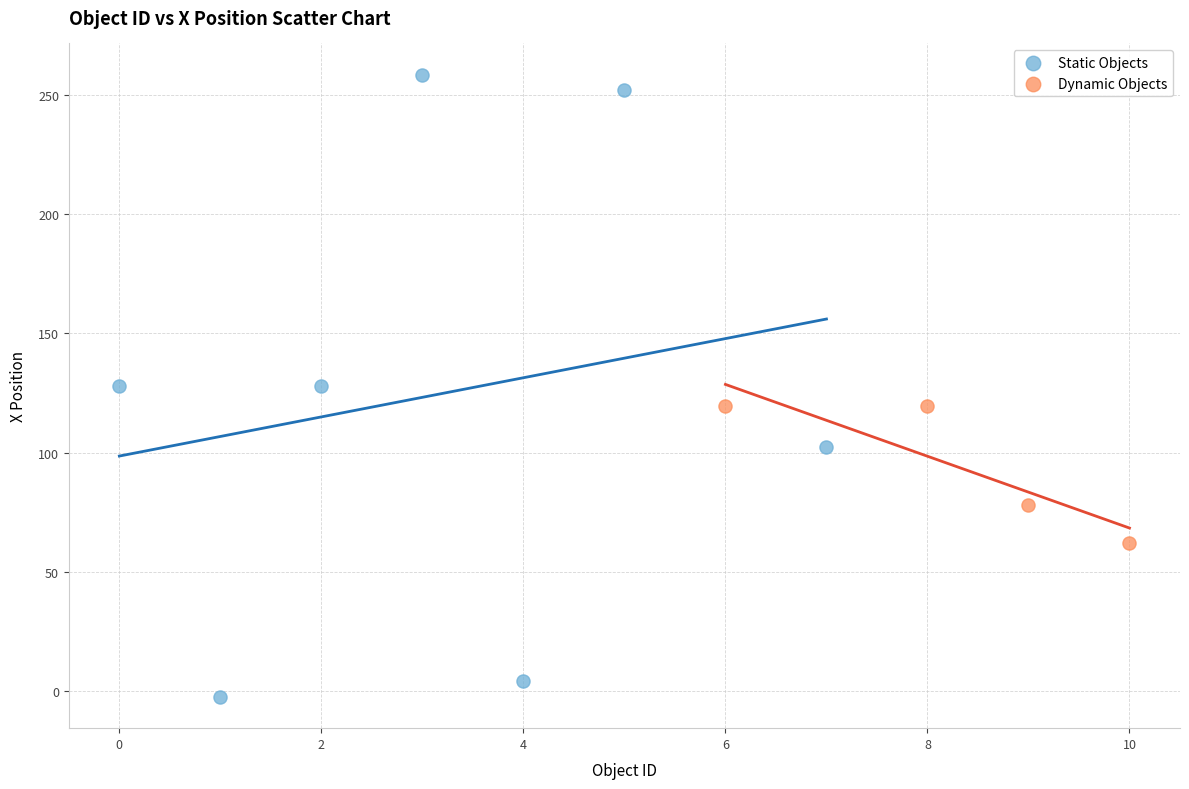

Which series has the largest Y range (max minus min)?

Static Objects